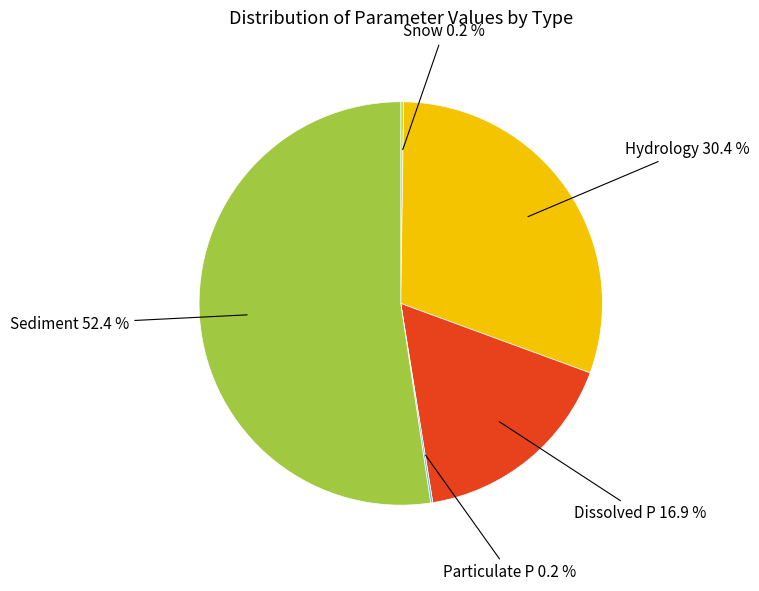

To the nearest percent, what is the difference between the largest and smallest slice percentages?

52%